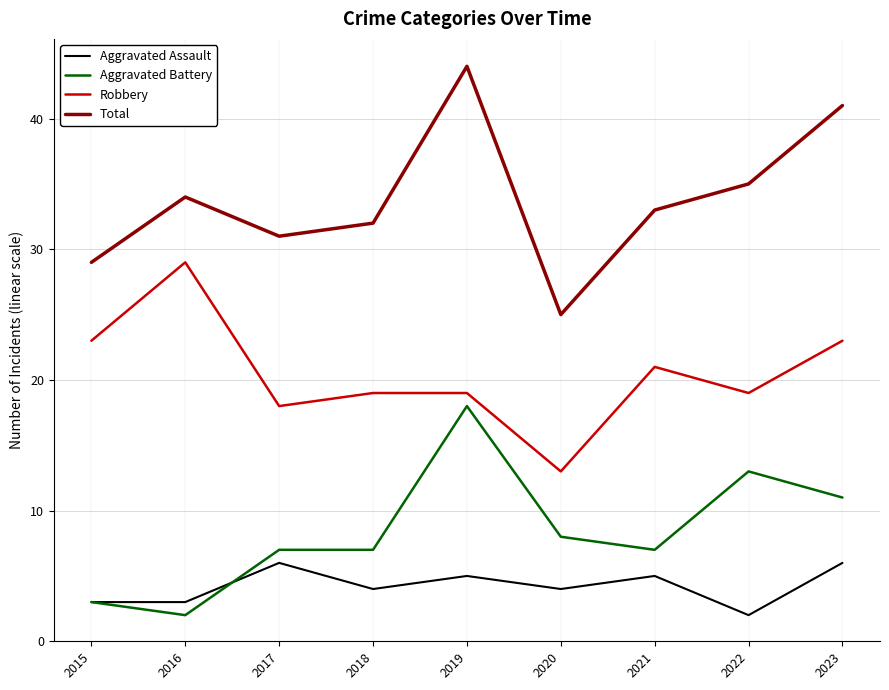

Where does the Total series first go above 33?

2016